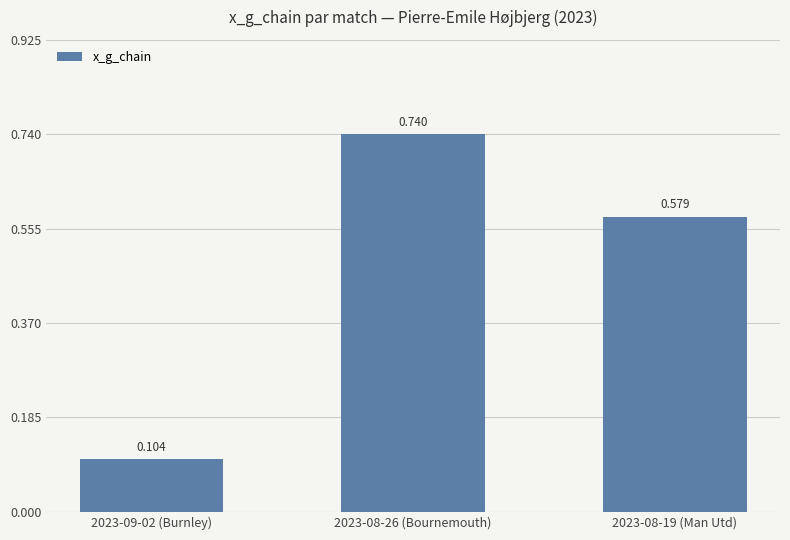

Which has a higher value, 2023-08-19 (Man Utd) or 2023-09-02 (Burnley)?

2023-08-19 (Man Utd)